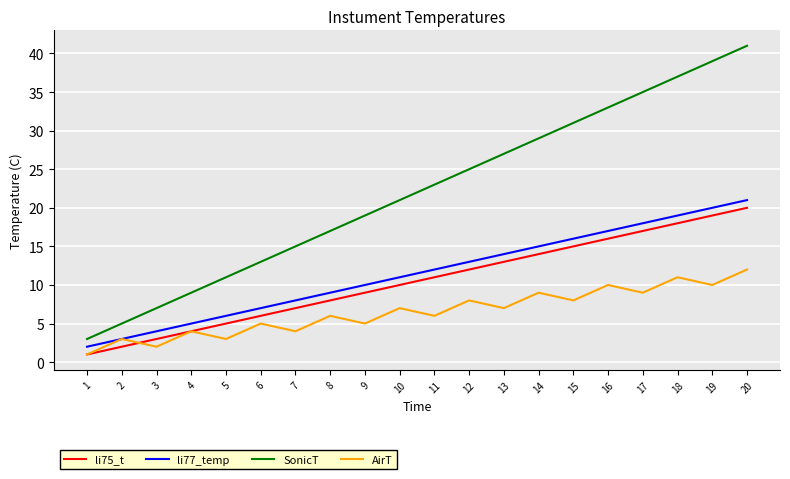

What is the sum of all SonicT values?

440